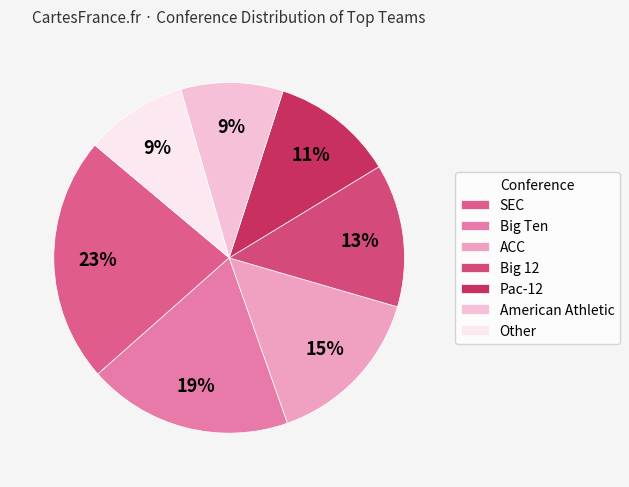

To the nearest percent, what portion does American Athletic represent?

9%